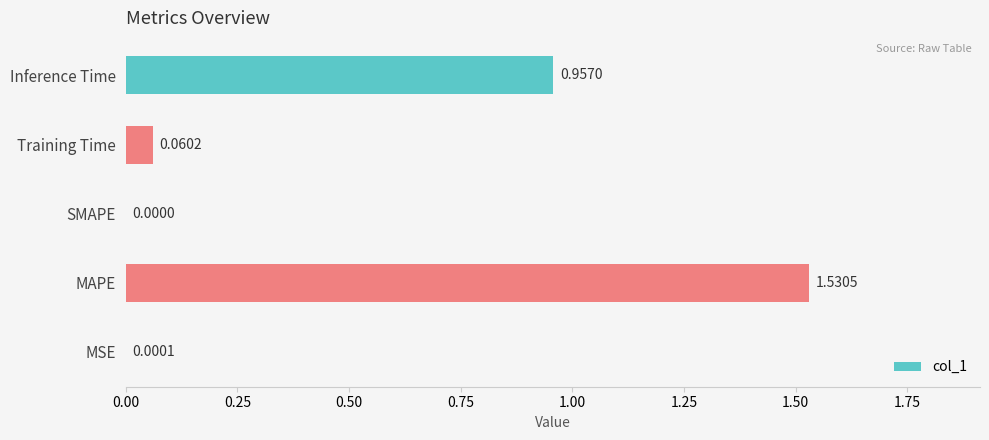

At which label is the value closest to 0?

SMAPE